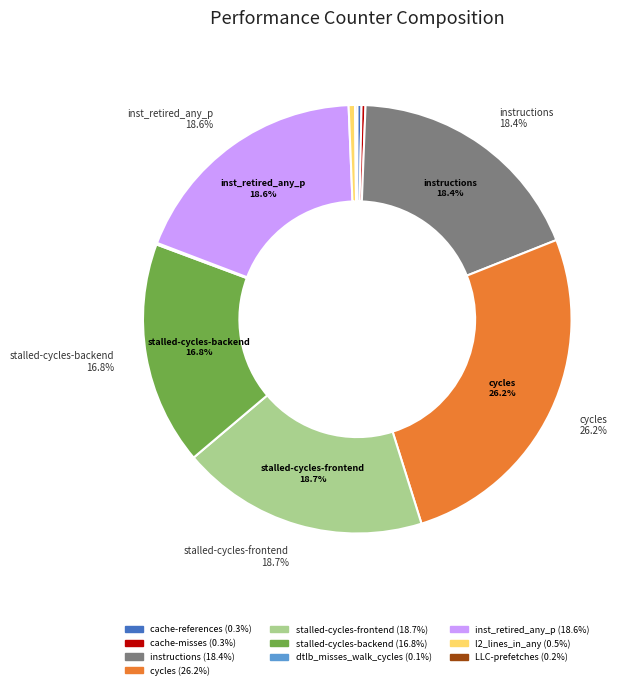

To the nearest percent, what is the average slice percentage?

10%